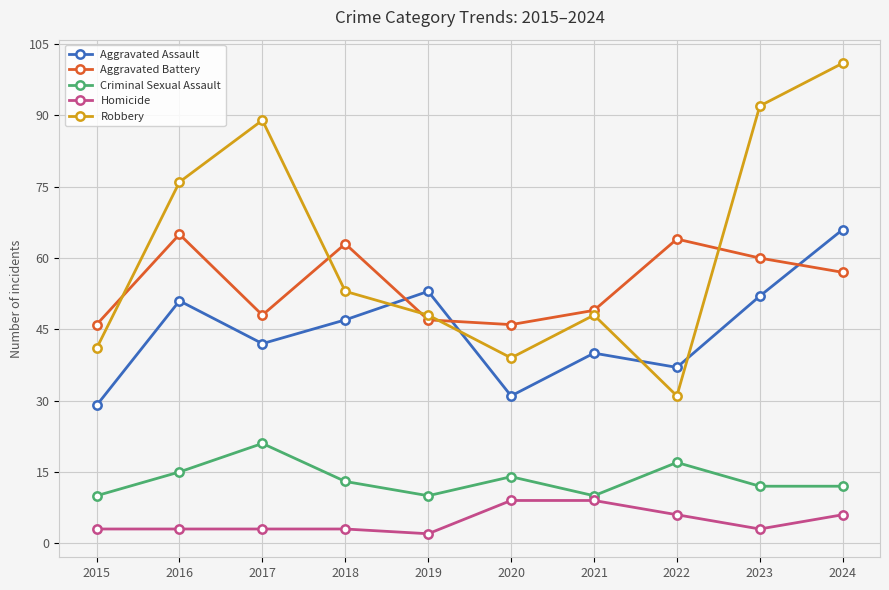

What is the sum of the Aggravated Battery values at 2021 and 2017?

97